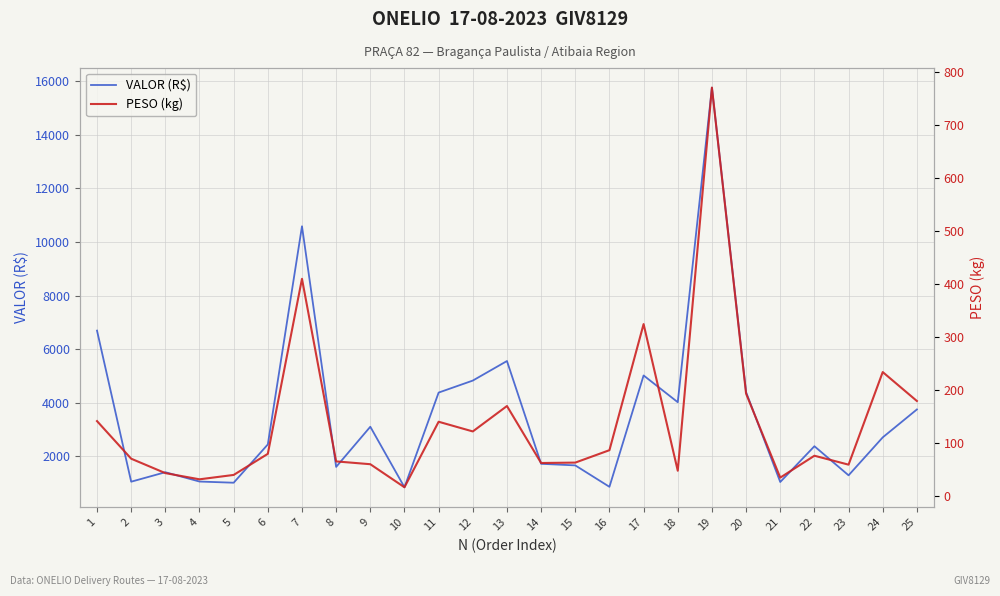

Where is the first local minimum for VALOR (R$)?

2